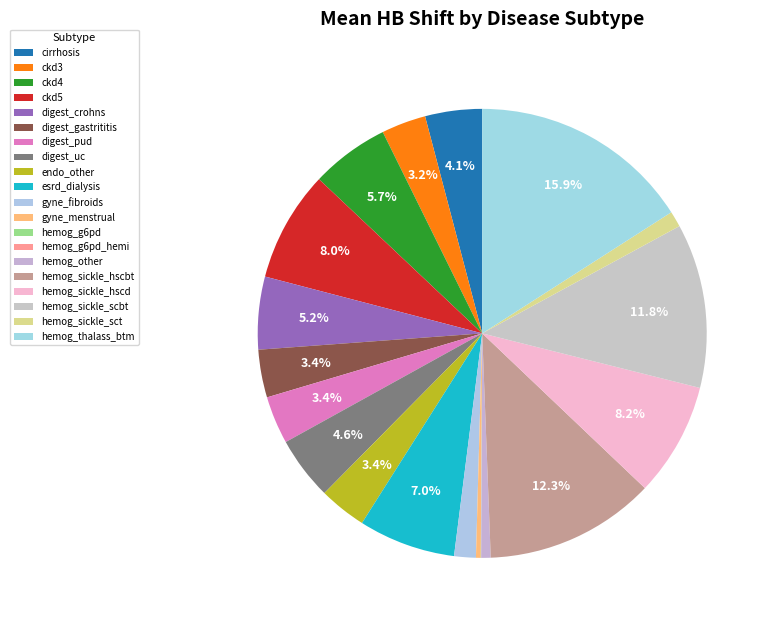

Is cirrhosis the majority of the pie?

No